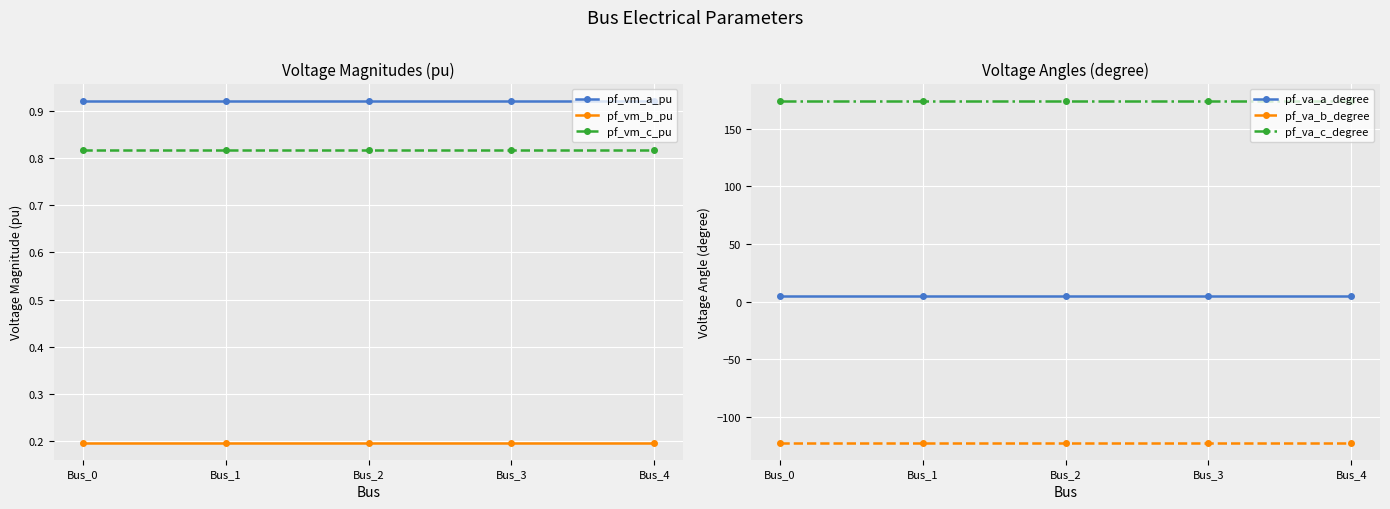

True or false: pf_vm_a_pu and pf_vm_b_pu intersect in this chart.

False